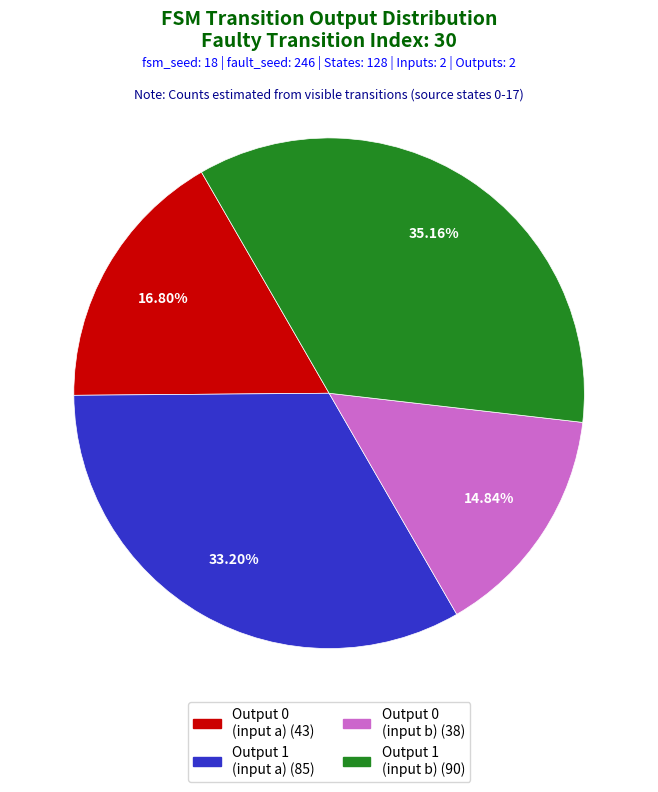

Does any single category account for the majority?

No